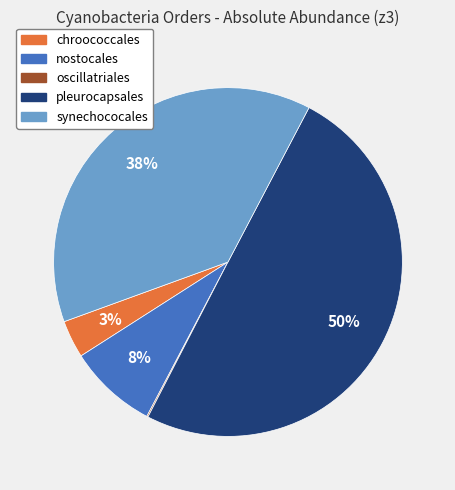

Does chroococcales represent more than half of the total?

No